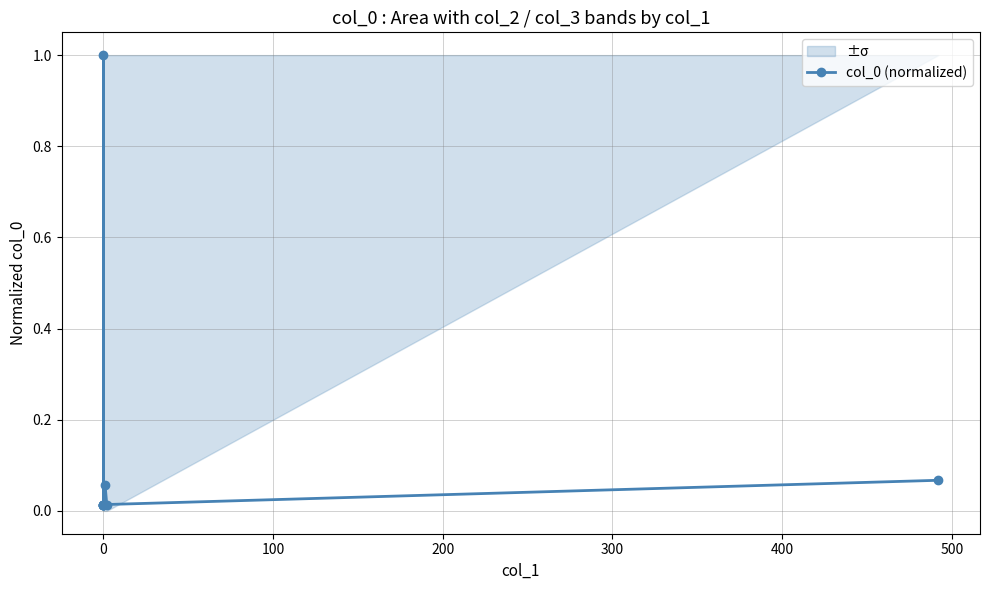

How many series are shown in this chart?

1